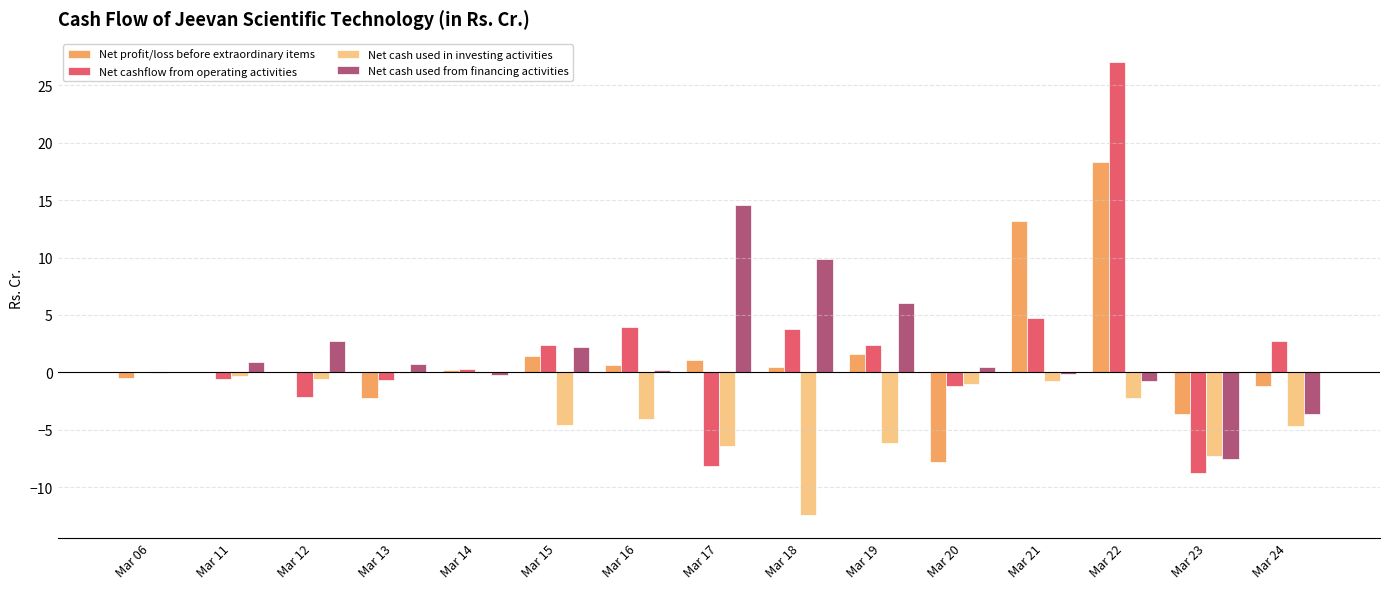

True or false: Net profit/loss before extraordinary items has a value of 0.6 at Mar 16.

True